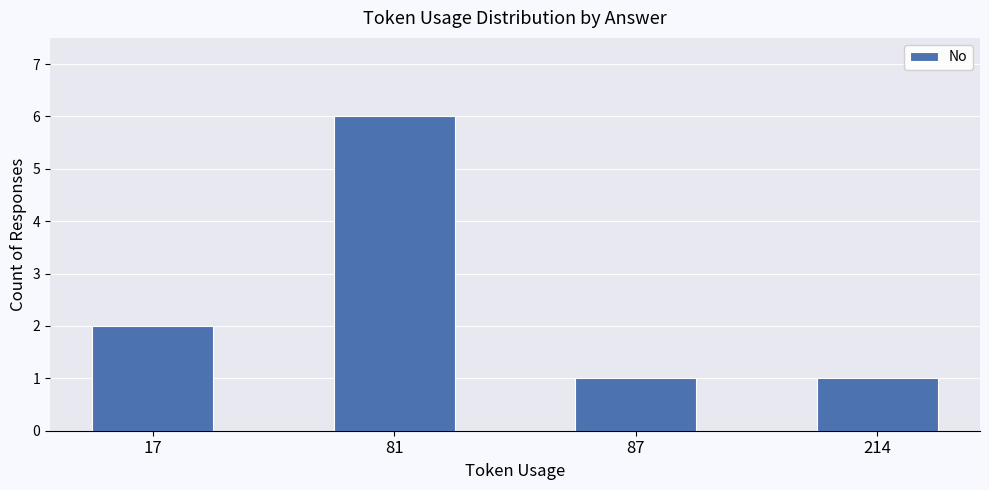

The value at 87 is 0. True or false?

False